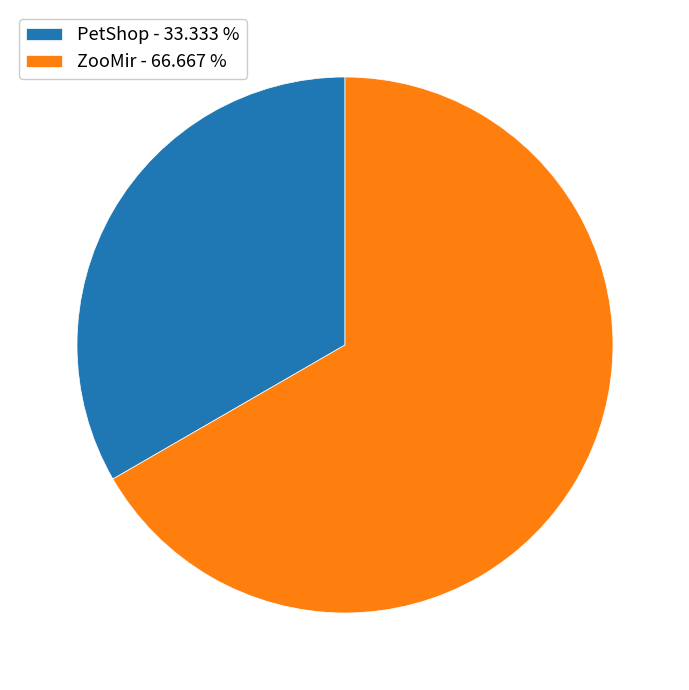

Which category has the biggest portion of the pie?

ZooMir